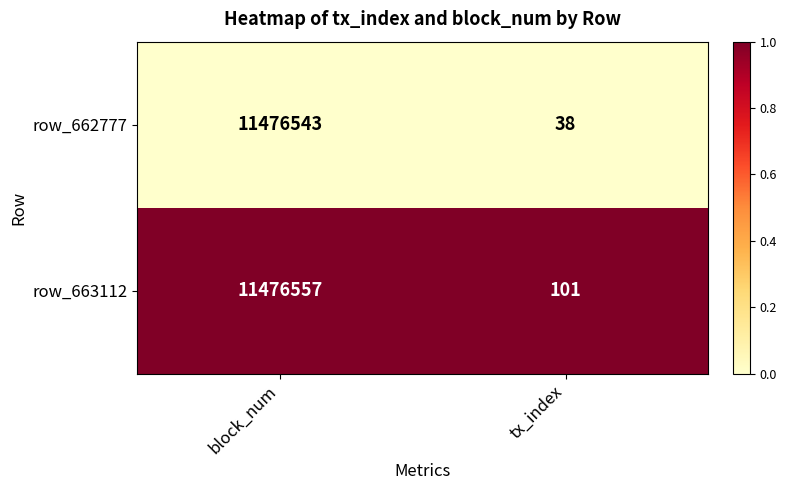

How many distinct data groups are displayed?

2